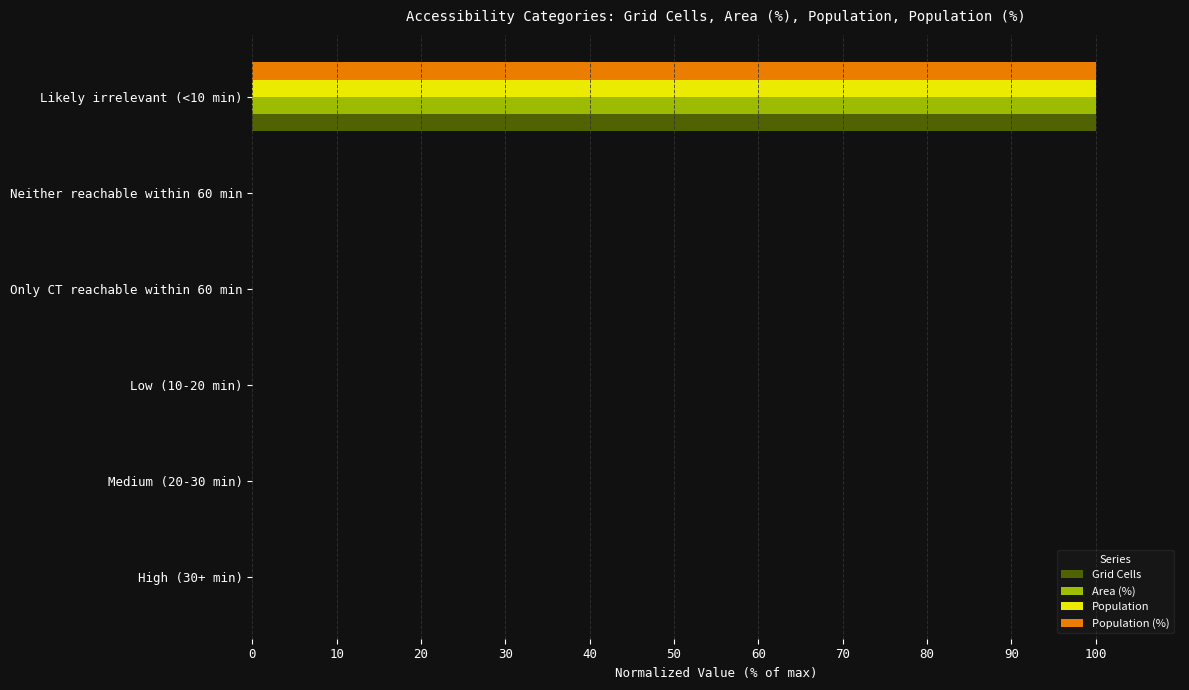

How many categories are shown in the chart?

6